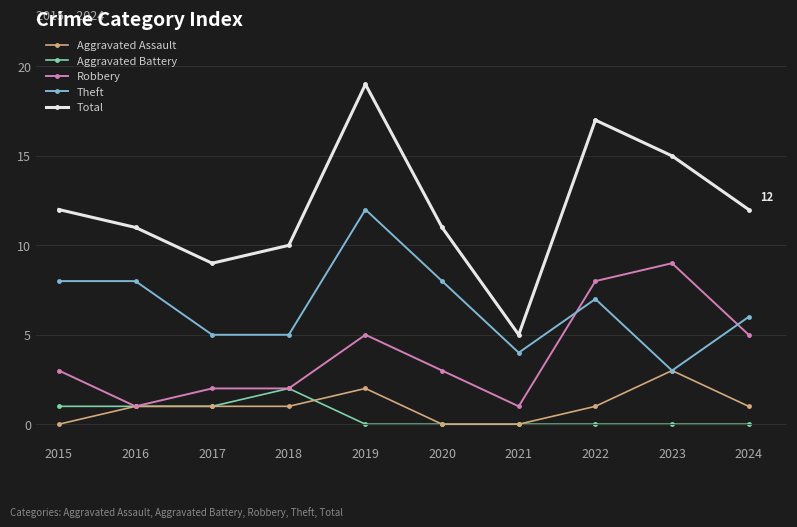

Count the Theft values in the range 5 to 8.

7